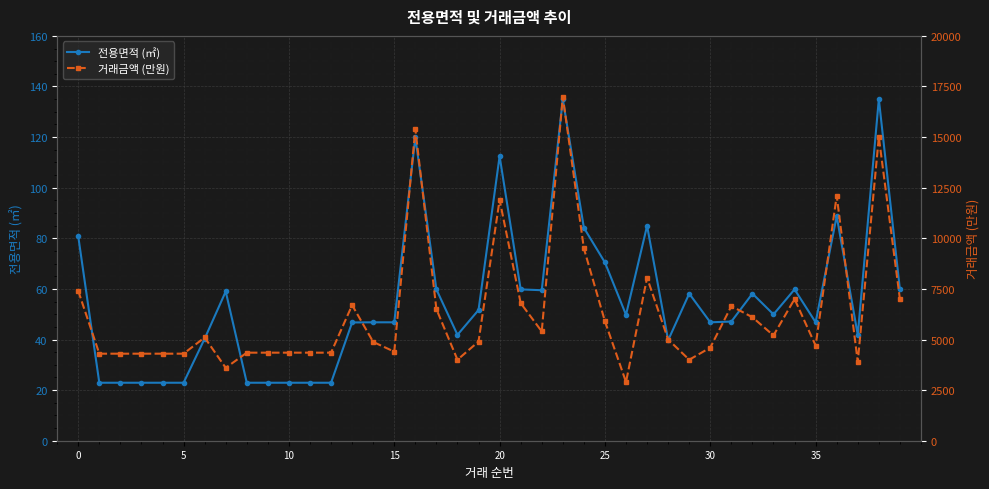

Which series has the widest spread of values?

거래금액 (만원)